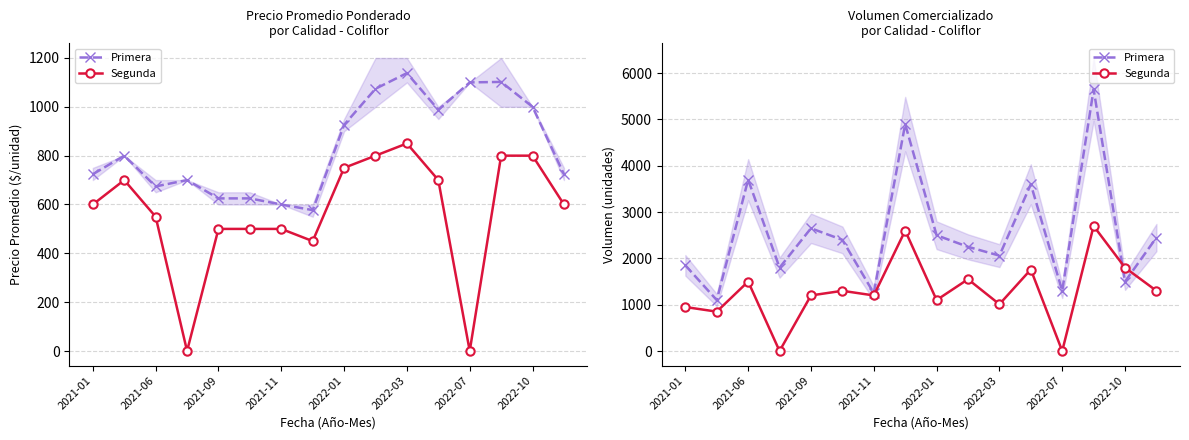

Which series has the largest range (max minus min)?

Primera